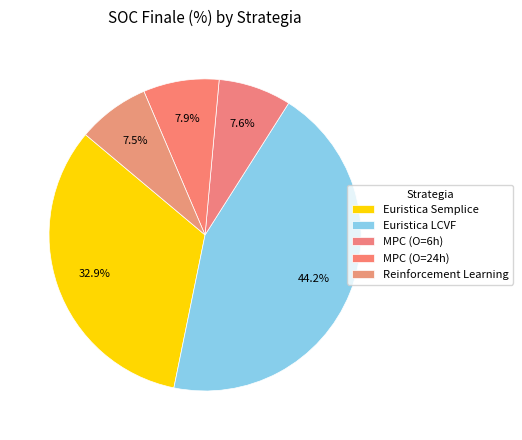

Does MPC (O=6h) represent more than half of the total?

No